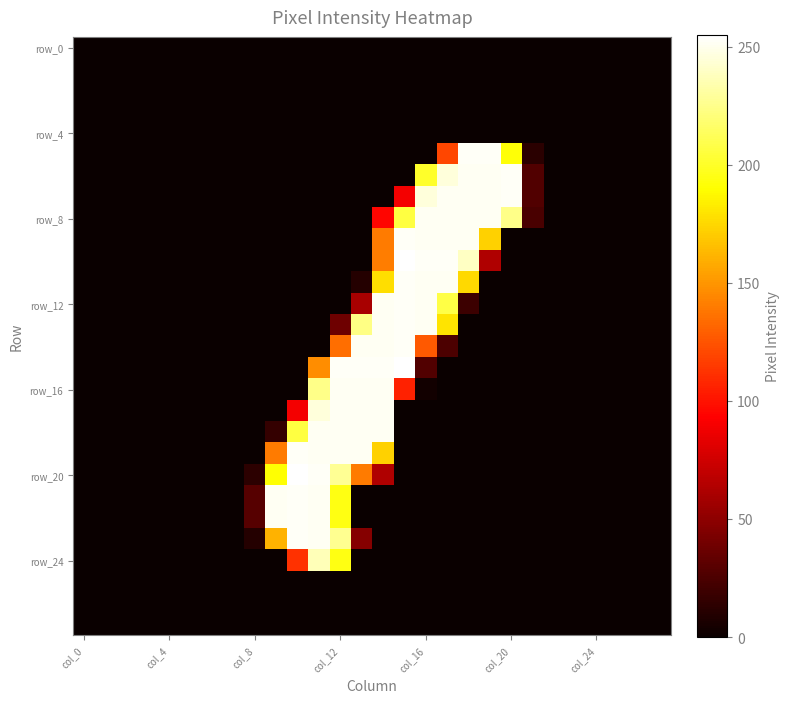

What is the maximum value shown in the chart?

255